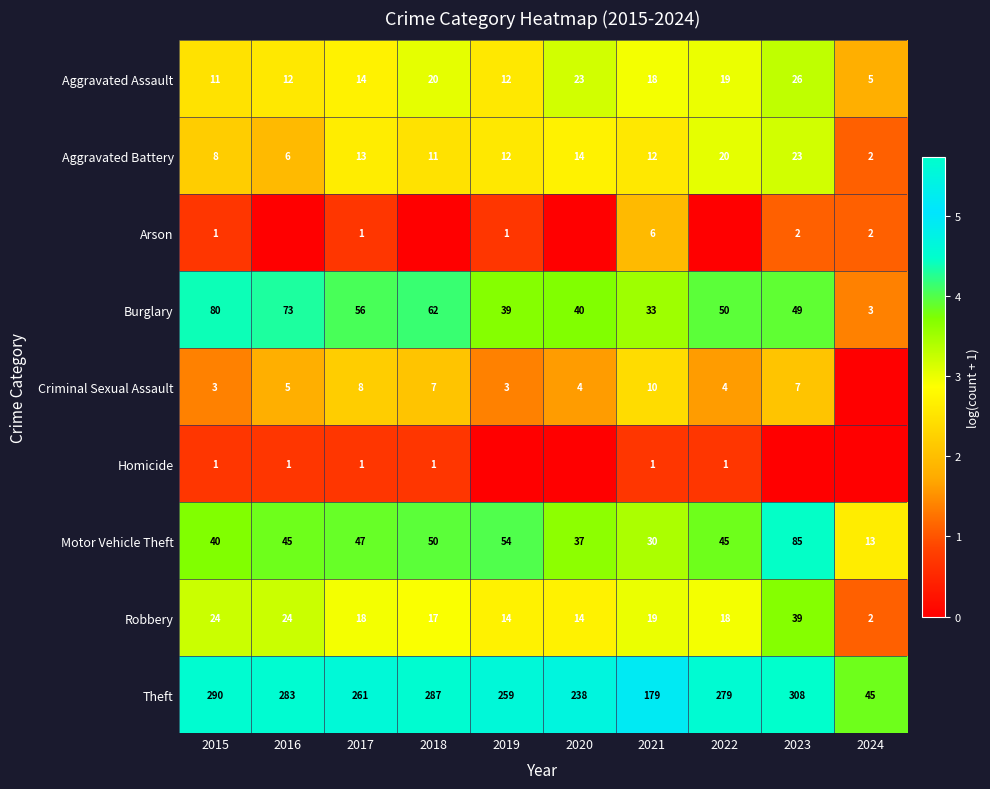

The Burglary series shows 5.7 at 2019. True or false?

False